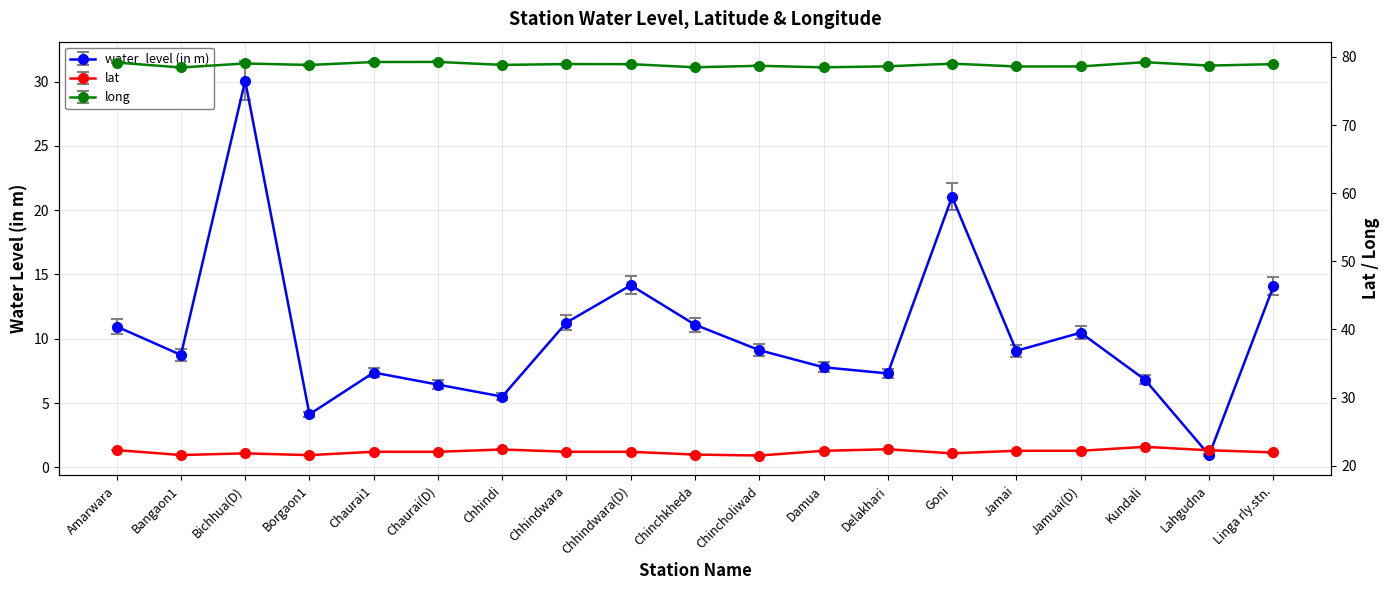

List the series in order of their peak value, highest first.

long, water_level (in m), lat